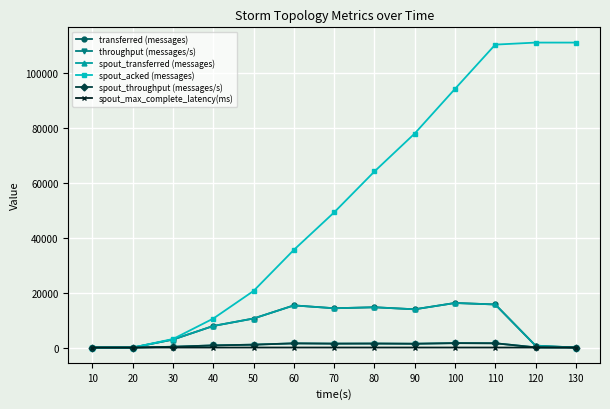

Is this an area chart (filled region under the line)?

No